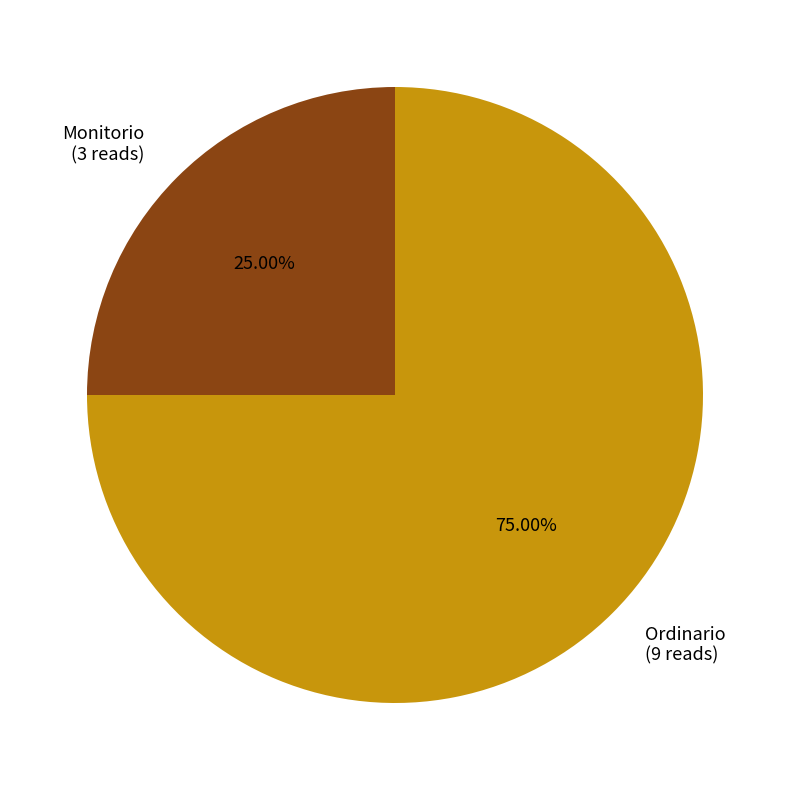

Between Ordinario (9 reads) and Monitorio (3 reads), which is larger?

Ordinario (9 reads)